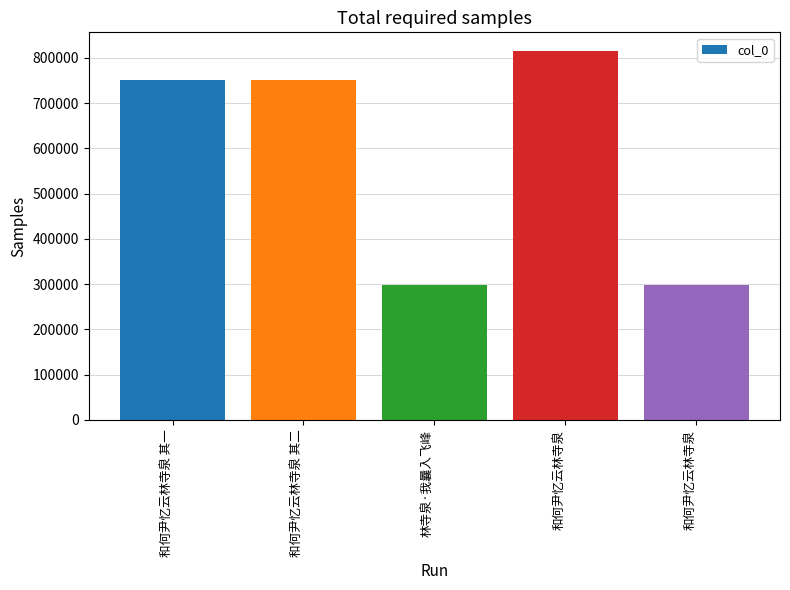

Rank the categories by value from lowest to highest.

林寺泉·我曩入飞峰, 和何尹忆云林寺泉, 和何尹忆云林寺泉 其一, 和何尹忆云林寺泉 其二, 和何尹忆云林寺泉